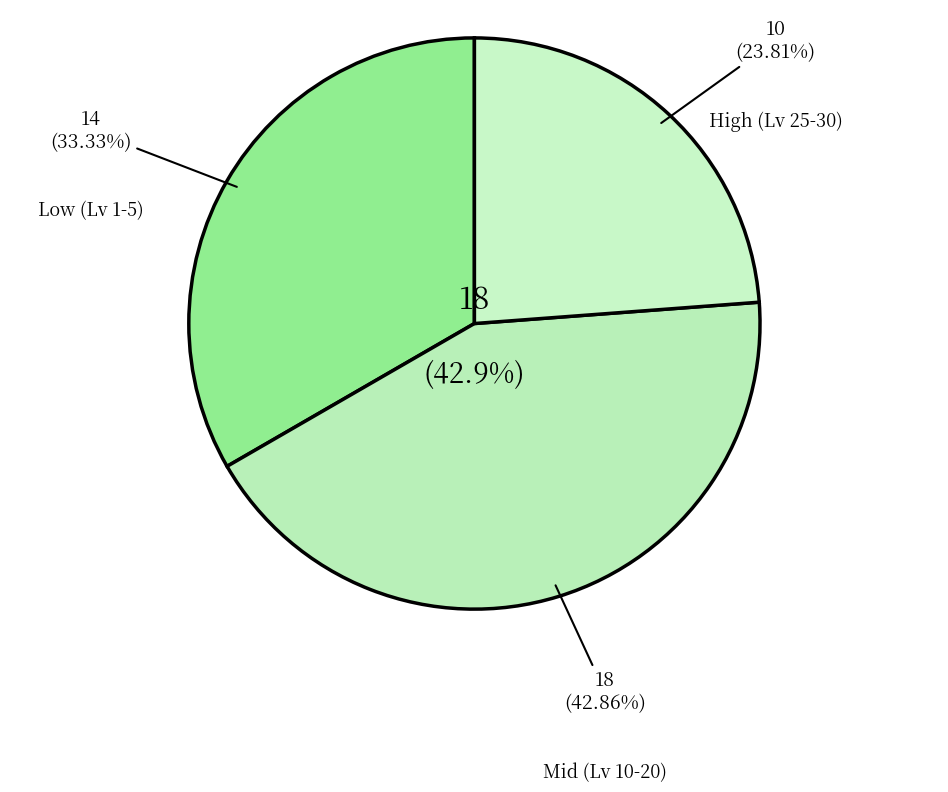

What is the change in value from 10 to 25?

+15